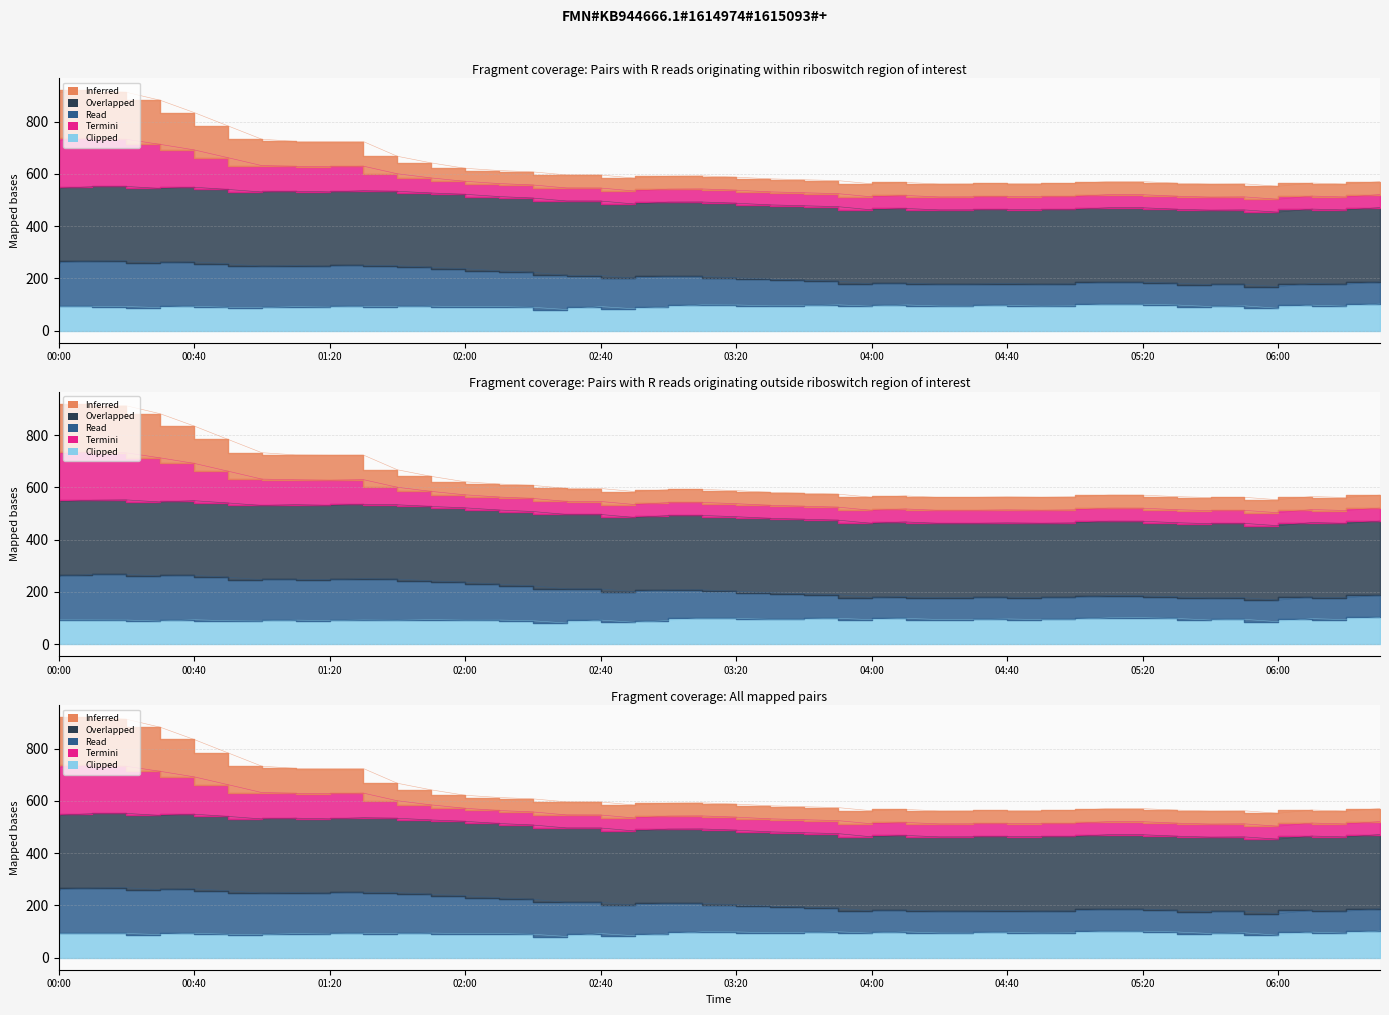

True or false: col_6 and col_2 cross at least once.

False